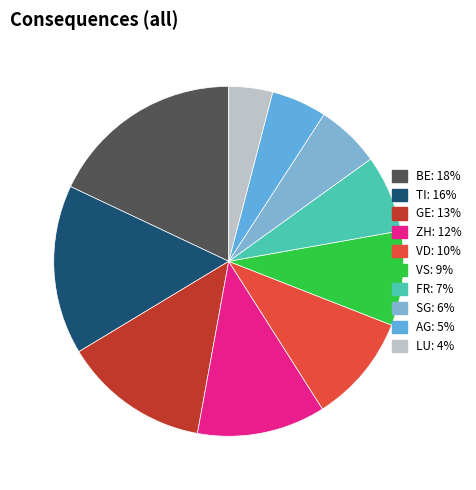

Is there any slice that represents more than half of the pie?

No